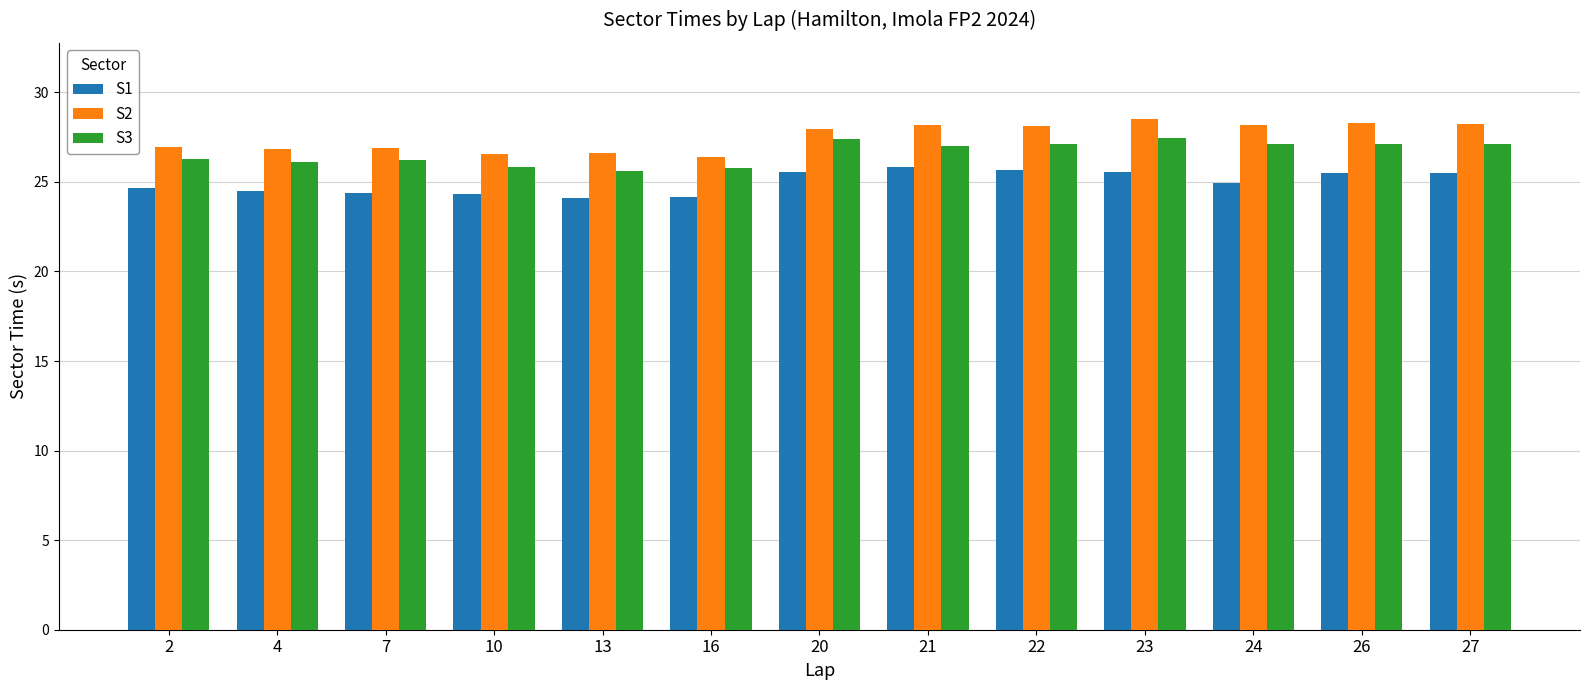

Rank the series at 4 from lowest to highest value.

S1, S3, S2